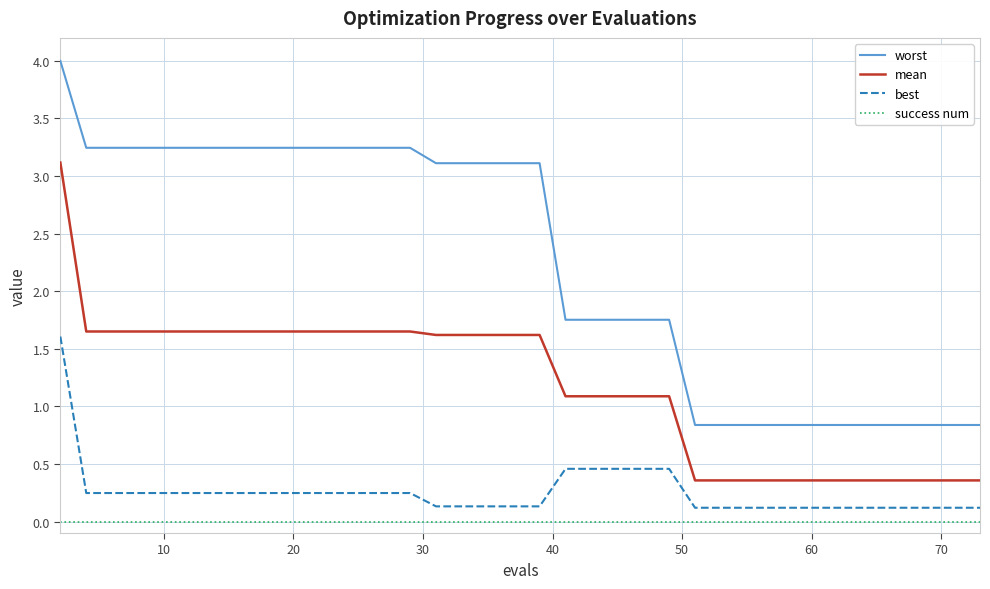

What is the difference between the maximum and minimum values in the best series?

1.5